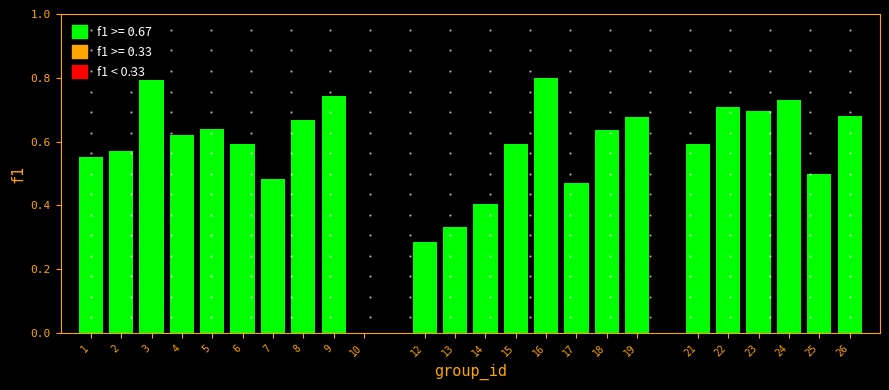

What is the maximum value shown in the chart?

0.8